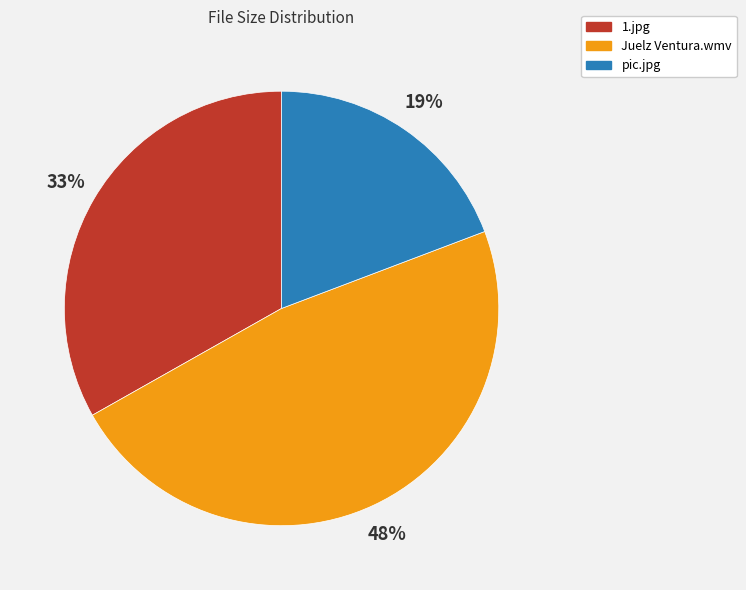

Count the number of slices in the pie.

3